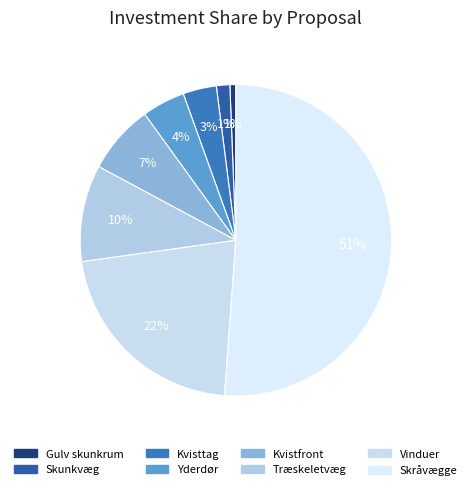

How many slices are in this pie chart?

8